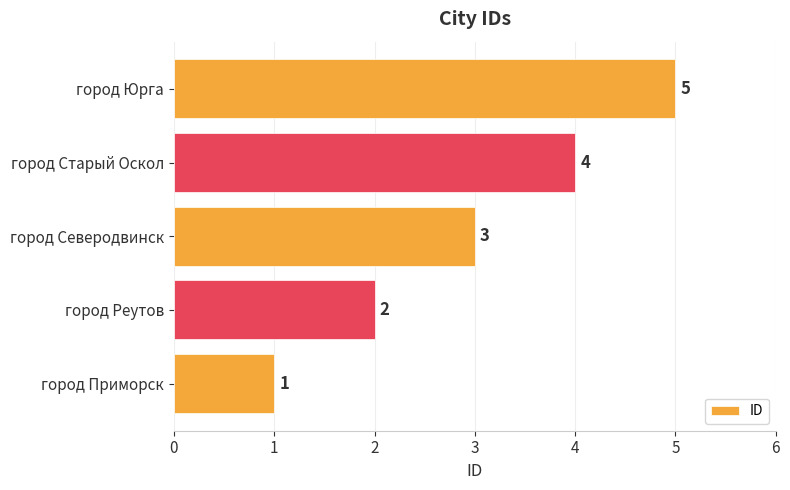

What is the ratio of the value at город Приморск to the value at город Реутов?

0.5